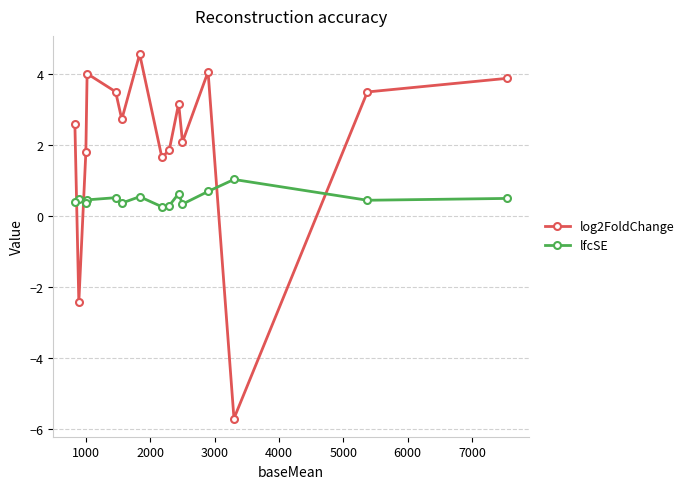

What is the minimum value shown in the chart?

-5.7